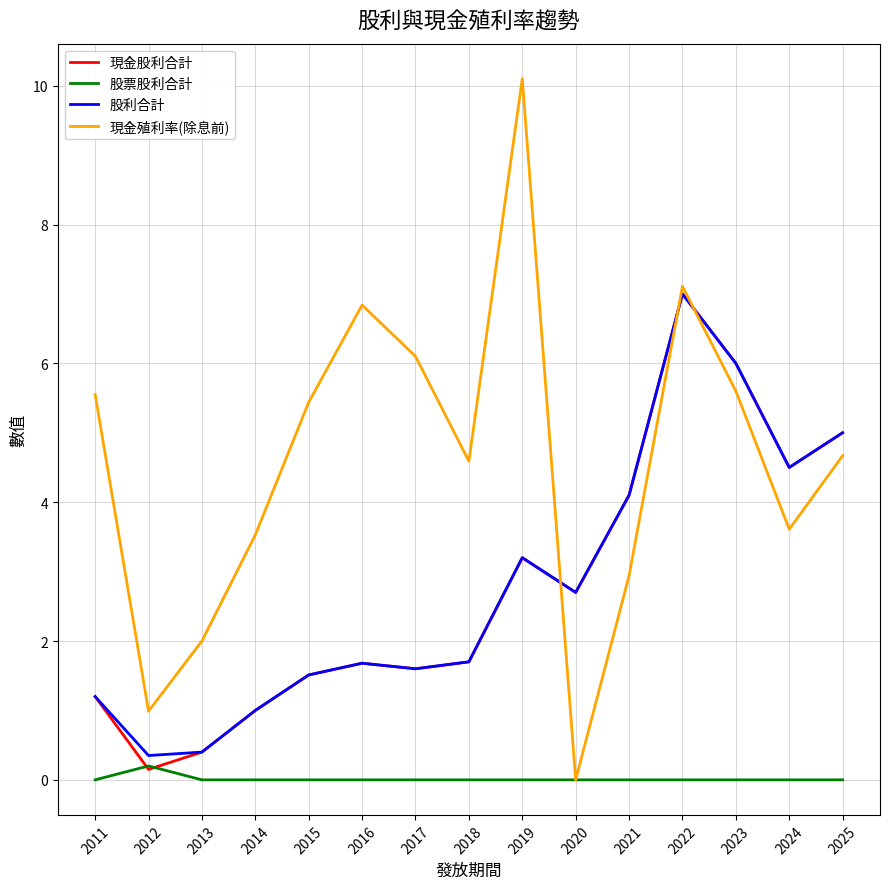

What is the approximate value of 現金殖利率(除息前) at 2013?

2.0